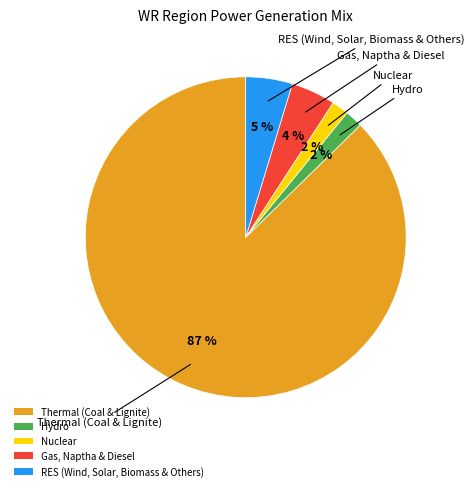

To the nearest percent, what is the combined percentage of Thermal (Coal & Lignite) and Nuclear?

89%